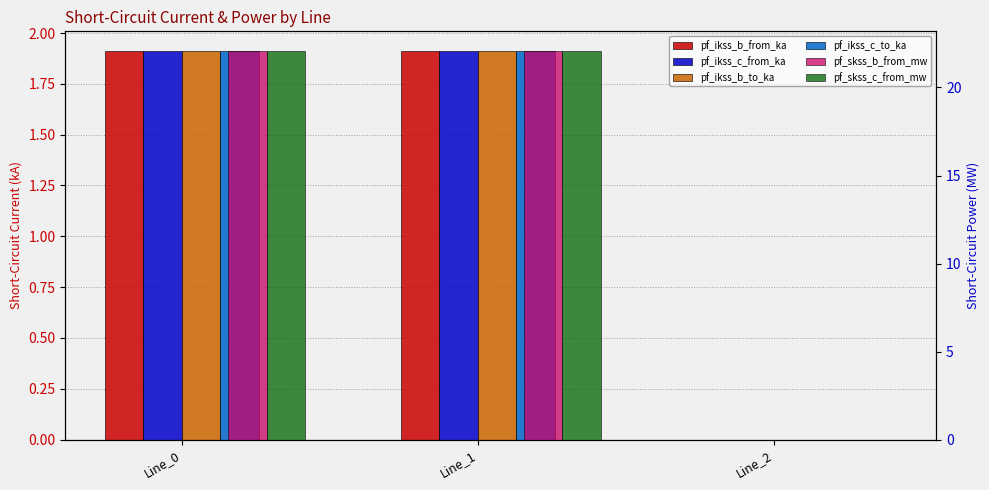

How many data points in pf_skss_c_from_mw are less than 22?

1